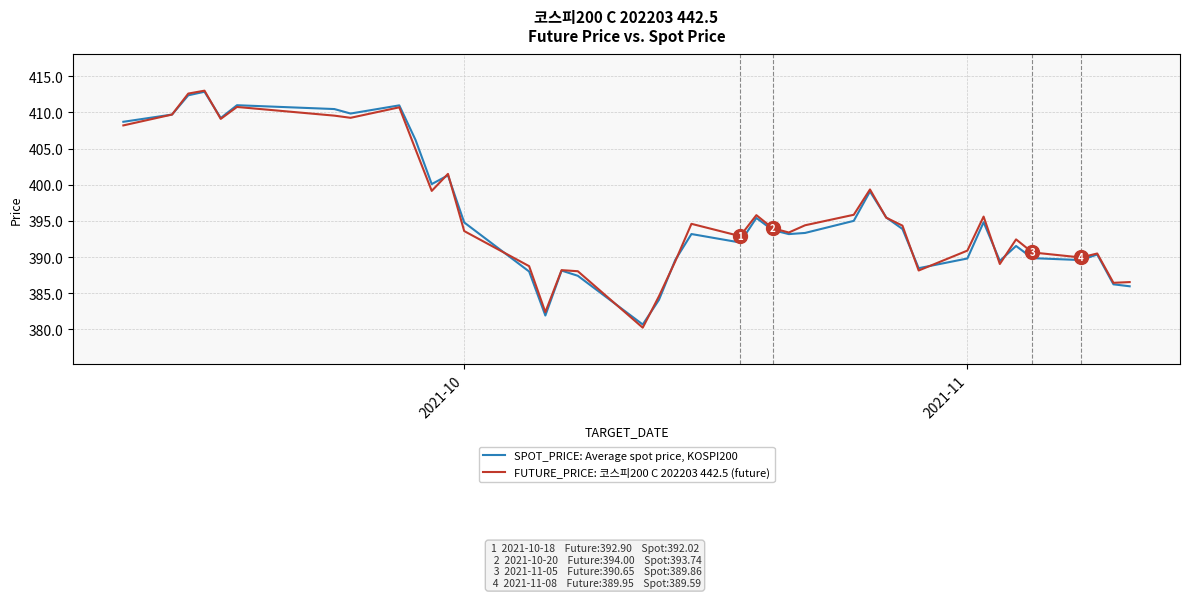

Which series has the widest spread of values?

FUTURE_PRICE: 코스피200 C 202203 442.5 (future)